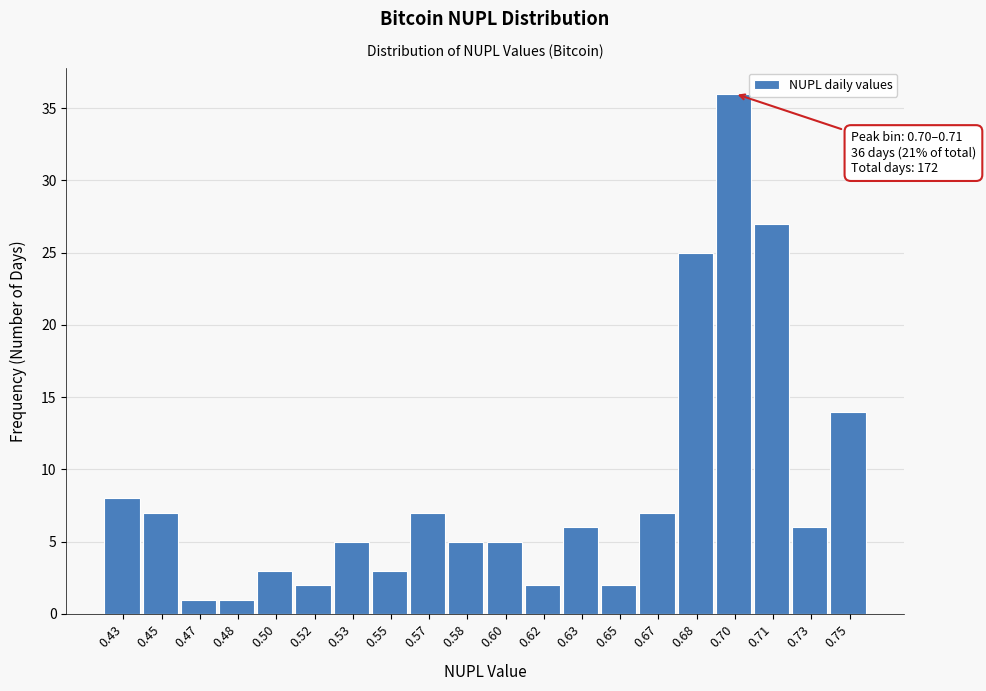

Reading left to right, list all the values displayed in this chart.

8	7	1	1	3	2	5	3	7	5	5	2	6	2	7	25	36	27	6	14